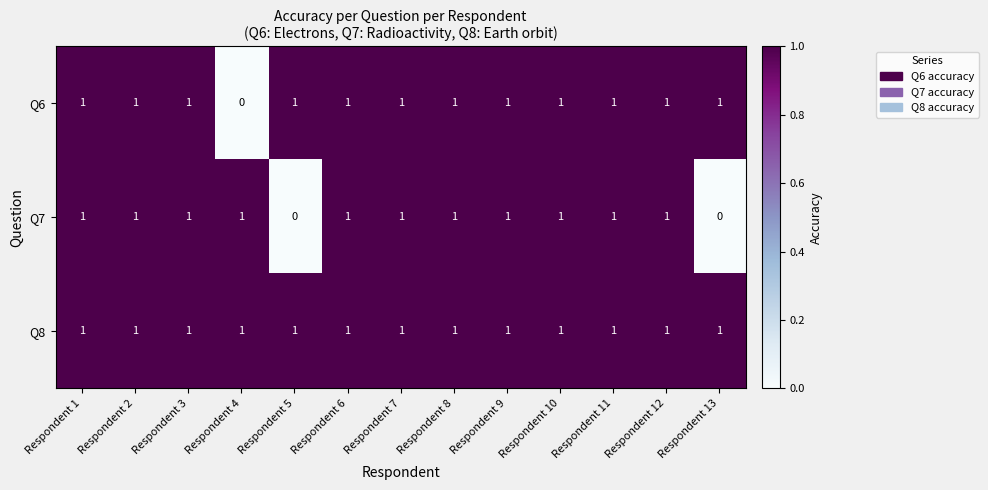

The Q7 series shows 1 at Respondent 6. True or false?

True